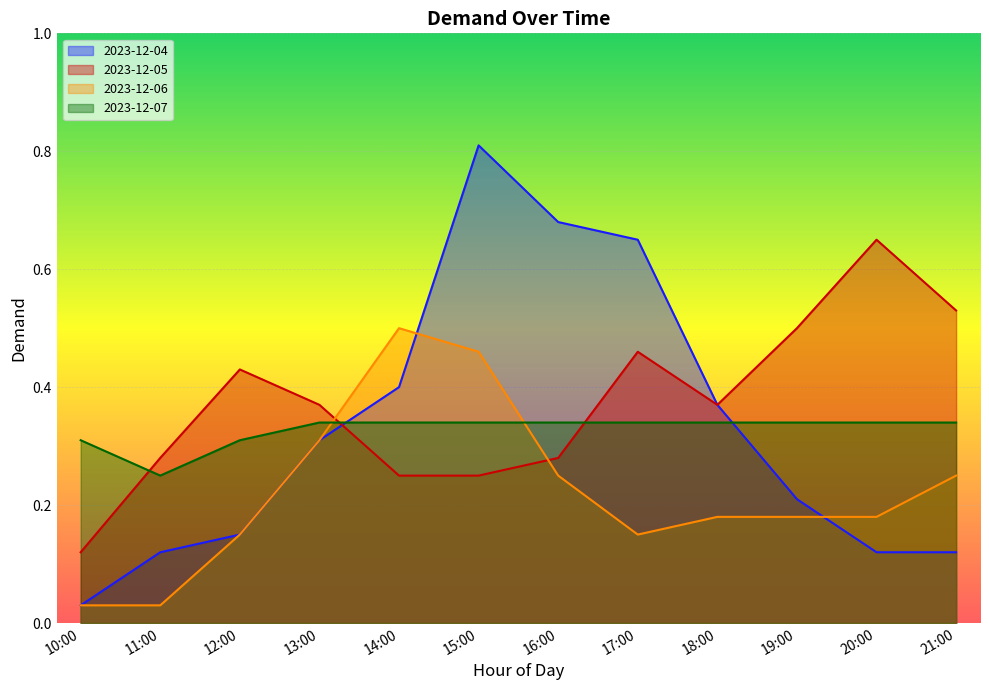

Rank the categories by 2023-12-07 value from highest to lowest.

13:00, 14:00, 15:00, 16:00, 17:00, 18:00, 19:00, 20:00, 21:00, 10:00, 12:00, 11:00